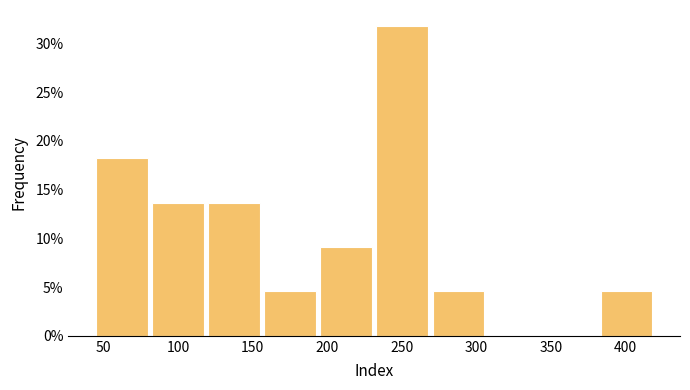

How tall is the bar that spans 270 to 310 on the x-axis? Neither the bar edges nor the heights are printed on the chart, so give them approximately, as read against the axes.

4.5